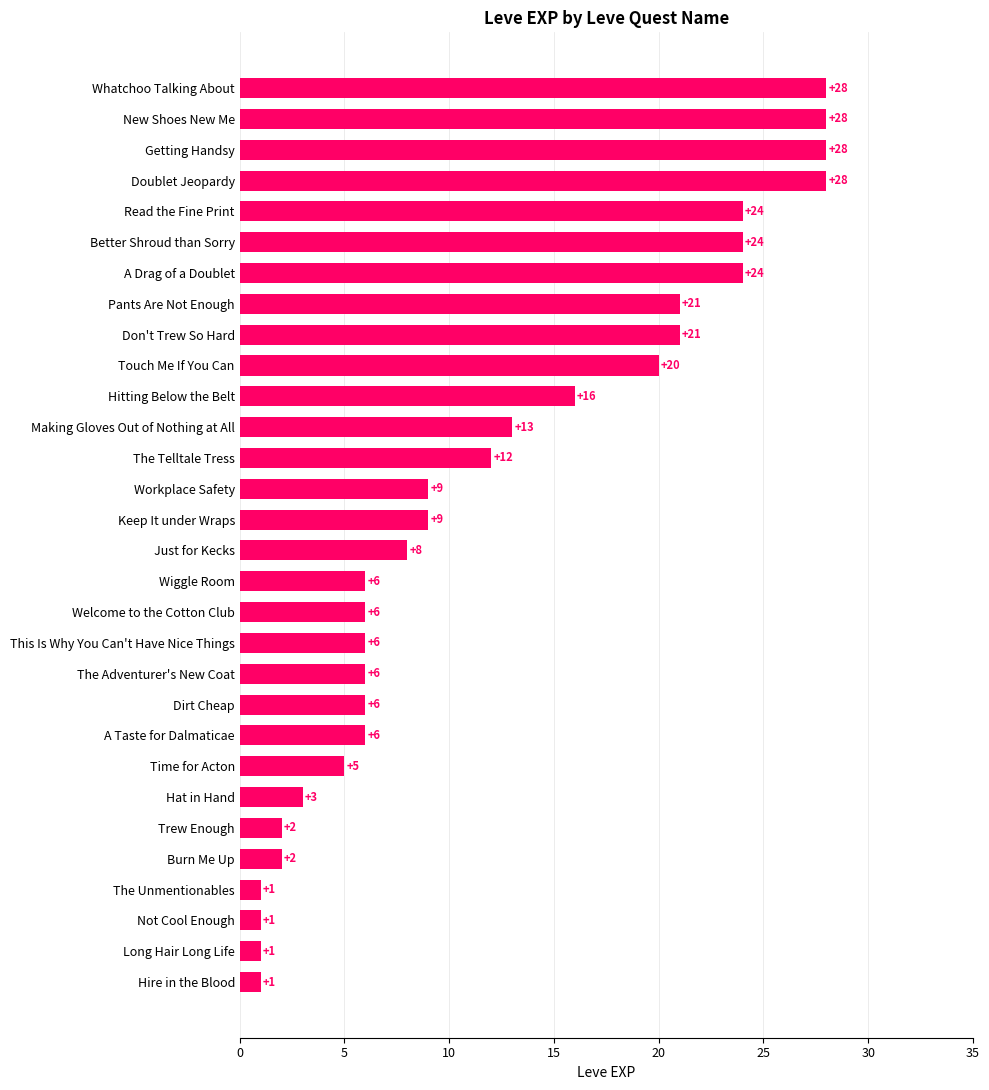

Read the value at The Adventurer's New Coat.

6